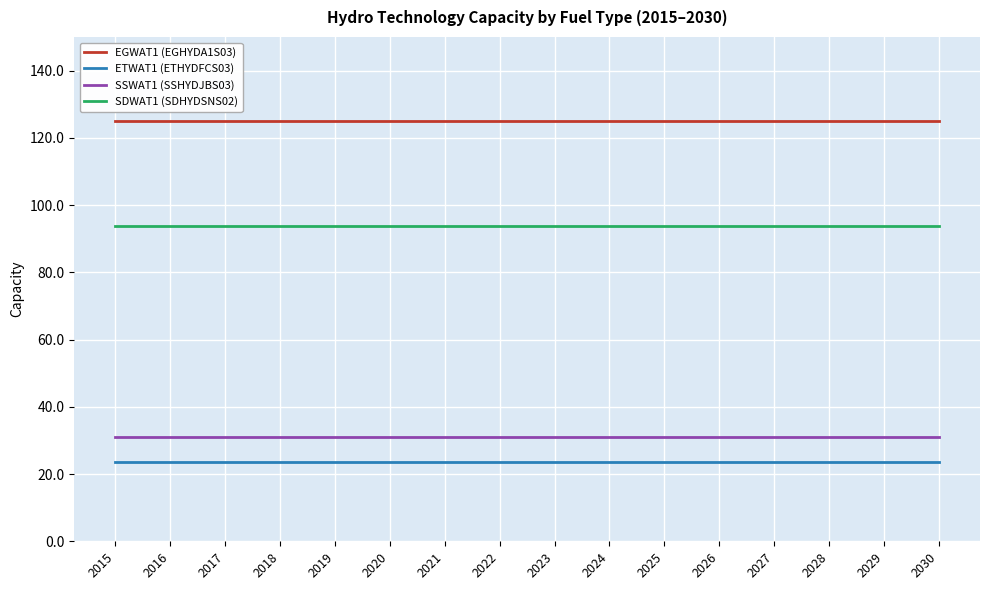

What is the average value of the SDWAT1 (SDHYDSNS02) series?

93.9